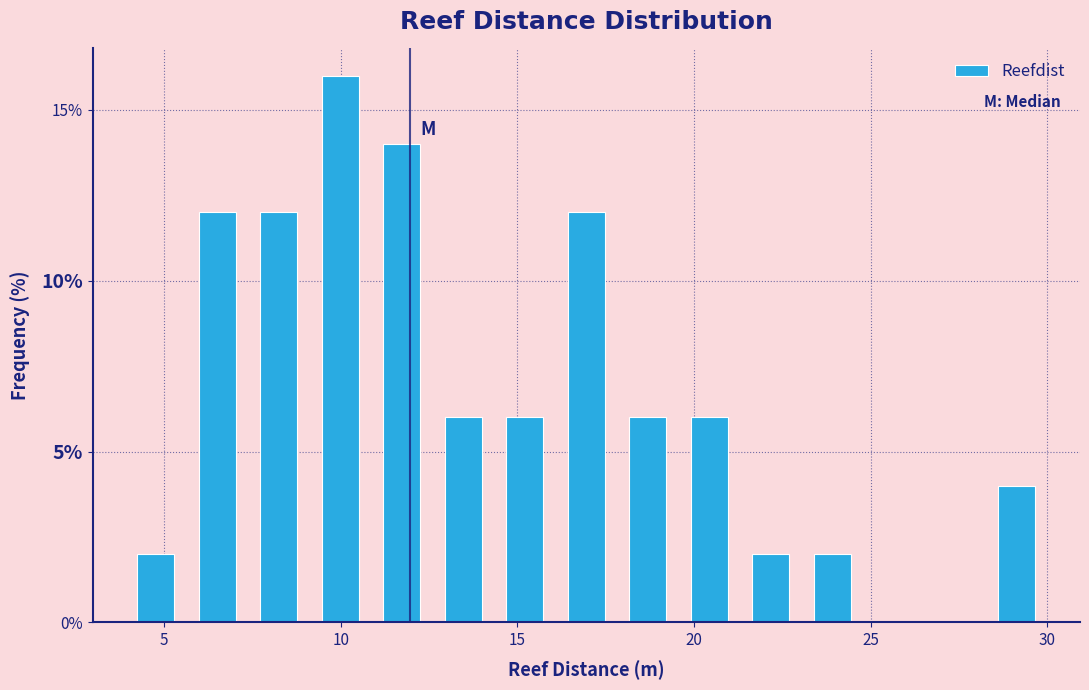

Around what value on the x-axis is the tallest bar? Give the approximate position of its centre, as read against the axis.

10.0